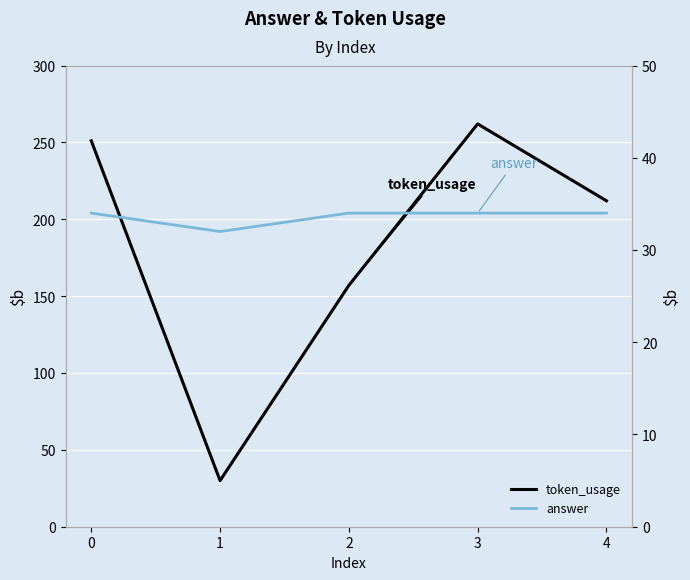

Rank the series at 4 from highest to lowest value.

token_usage, answer